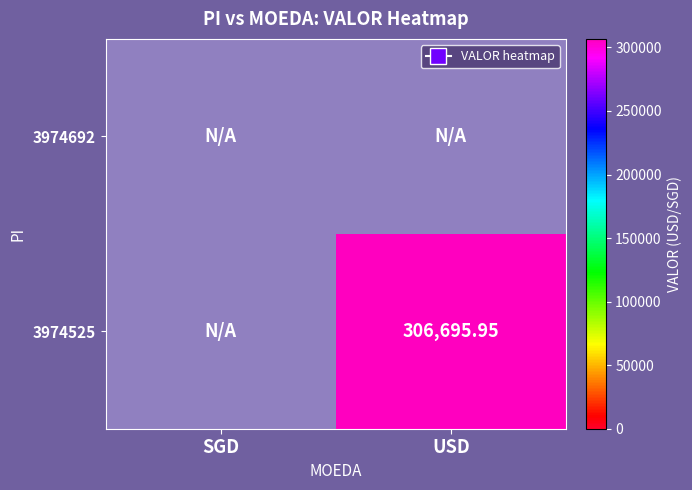

What is the sum of the 3974525 values at SGD and USD?

306696.0